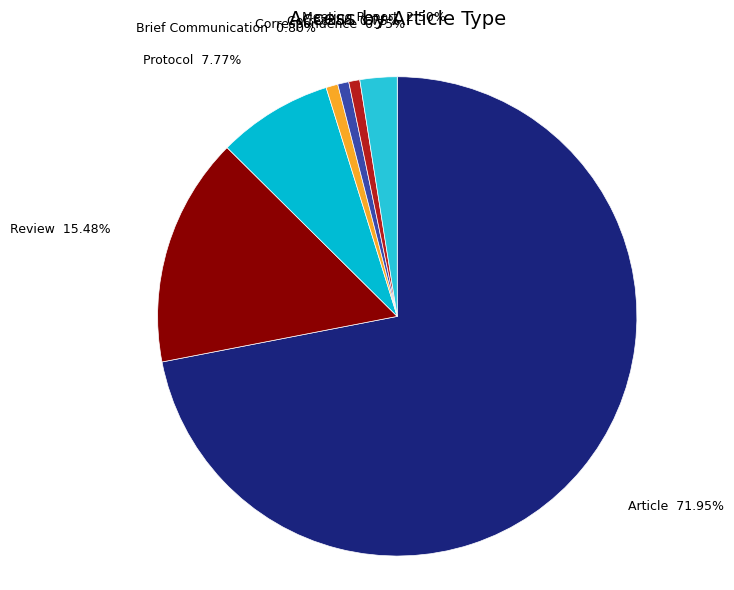

Count the number of slices in the pie.

7